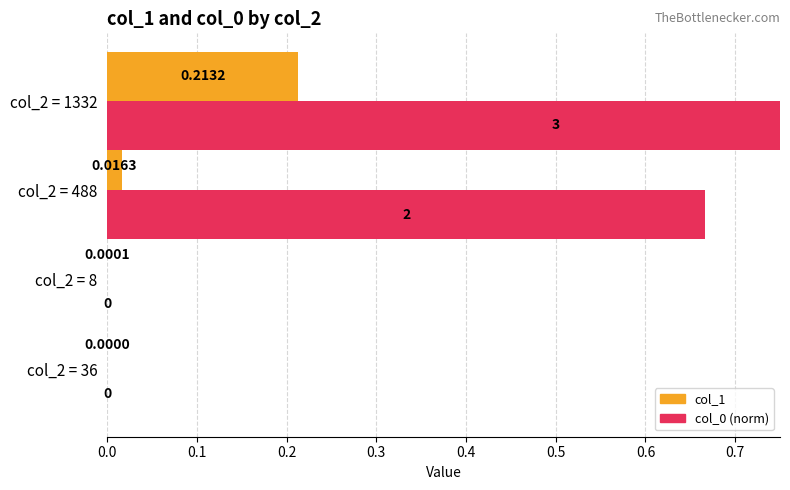

Which series has the largest total across all categories?

col_0 (norm)